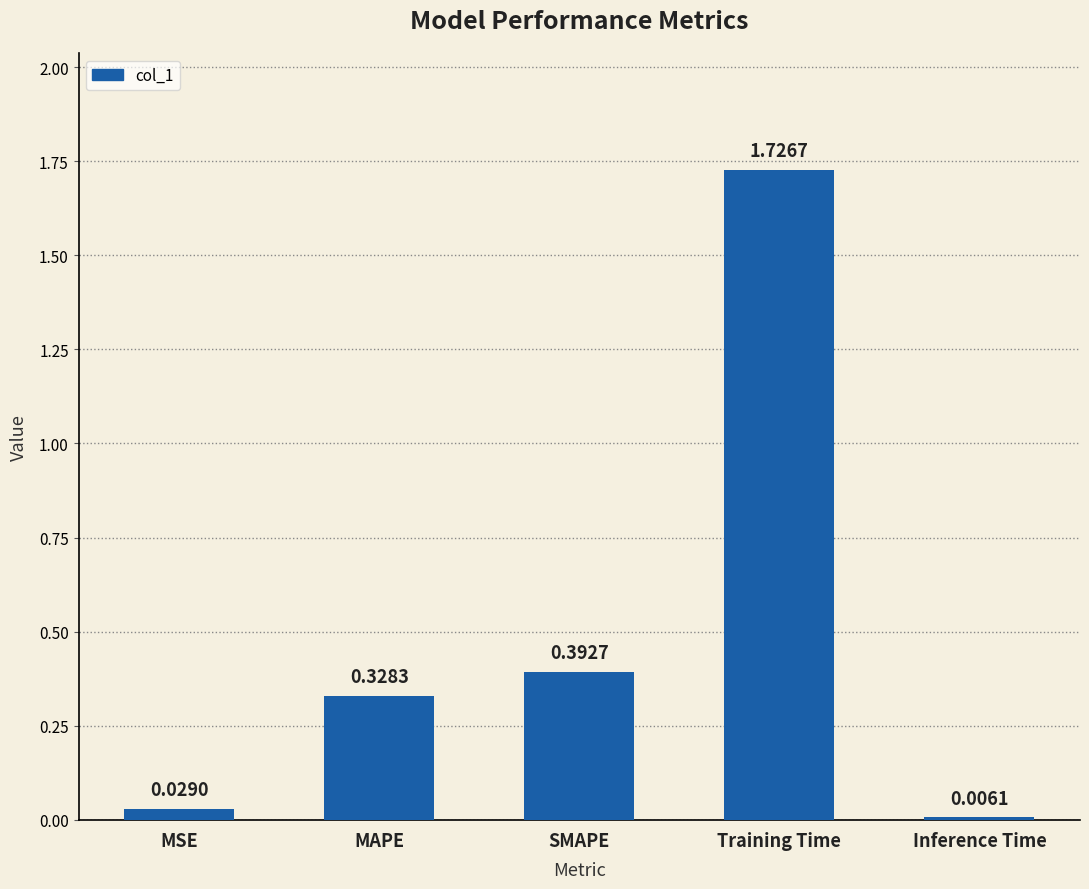

Which category has the lowest value across all series?

Inference Time